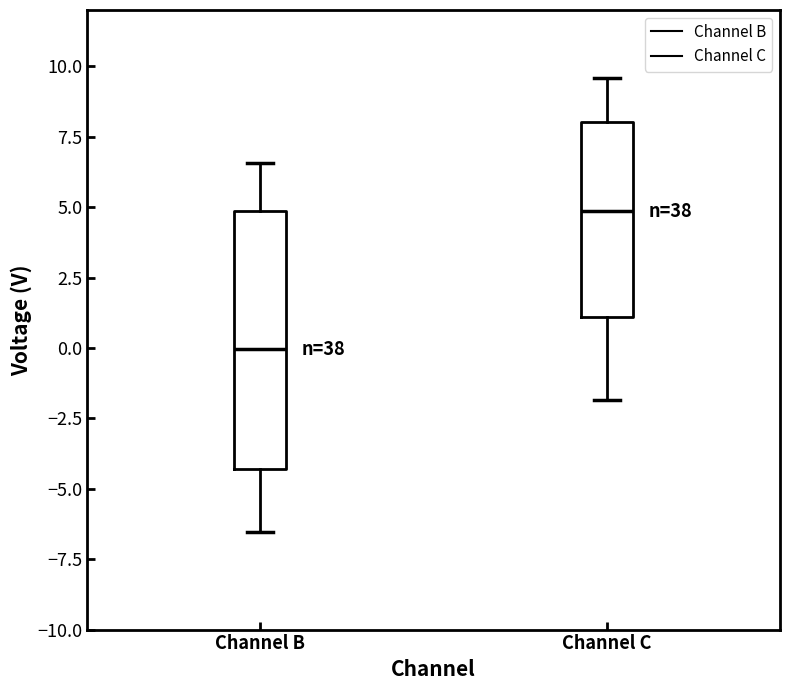

Where is the upper edge of the box for Channel C on the y-axis? The values are not printed on the chart, so give them approximately, as read against the axis.

8.0